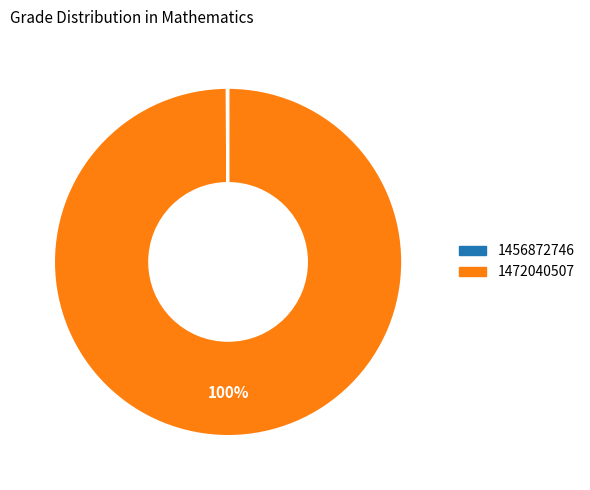

To the nearest percent, what is the average slice percentage?

50%